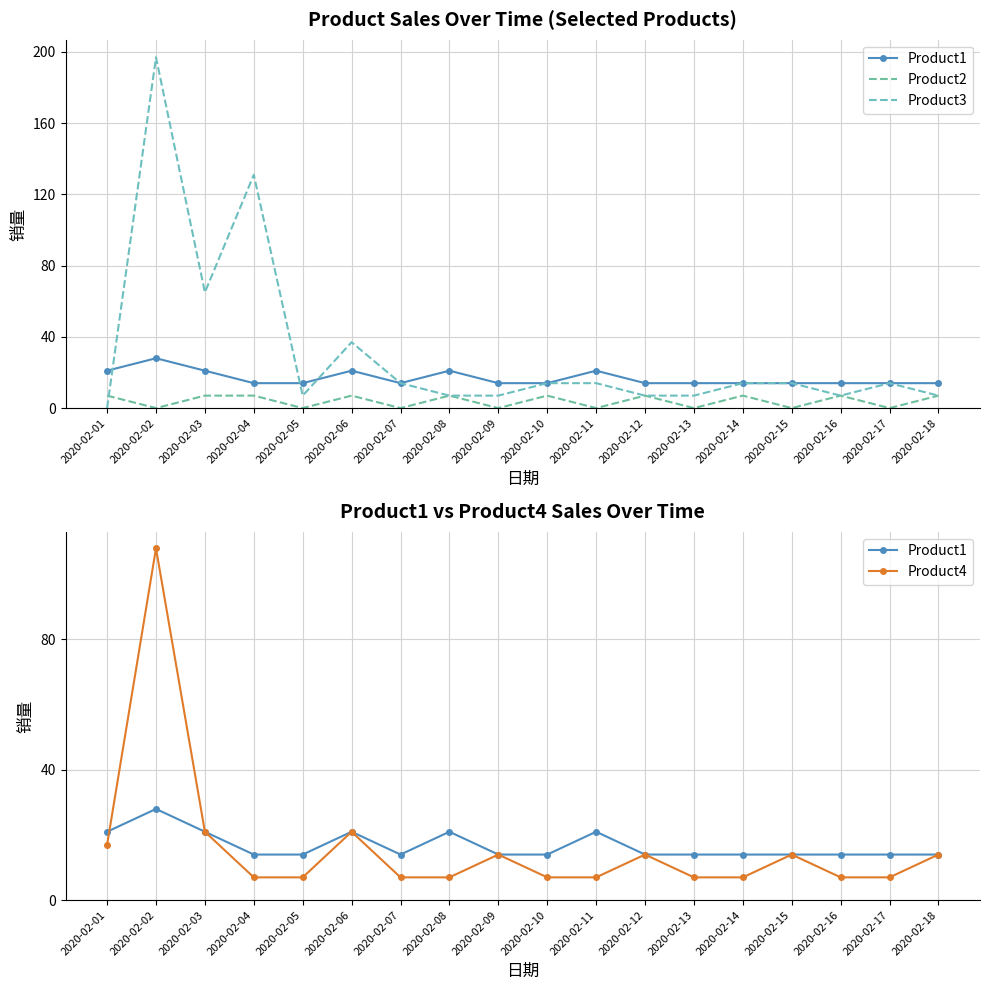

What is the difference between the maximum and second lowest values in the Product1 series?

14